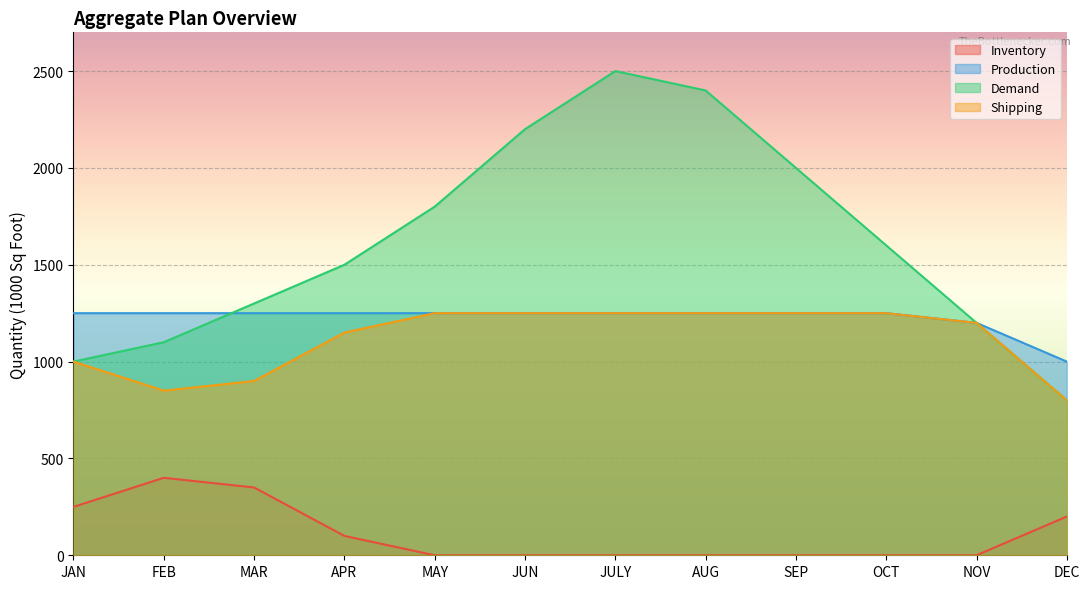

Reading right to left, list all the values displayed in this chart.

Inventory: DEC=200	NOV=0	OCT=0	SEP=0	AUG=0	JULY=0	JUN=0	MAY=0	APR=100	MAR=350	FEB=400	JAN=250
Production: DEC=1000	NOV=1200	OCT=1250	SEP=1250	AUG=1250	JULY=1250	JUN=1250	MAY=1250	APR=1250	MAR=1250	FEB=1250	JAN=1250
Demand: DEC=800	NOV=1200	OCT=1600	SEP=2000	AUG=2400	JULY=2500	JUN=2200	MAY=1800	APR=1500	MAR=1300	FEB=1100	JAN=1000
Shipping: DEC=800	NOV=1200	OCT=1250	SEP=1250	AUG=1250	JULY=1250	JUN=1250	MAY=1250	APR=1150	MAR=900	FEB=850	JAN=1000